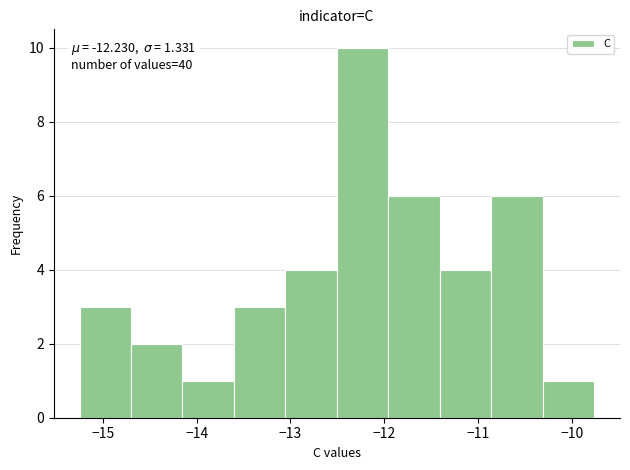

Which range on the x-axis has the tallest bar?

-12.5 to -12.0